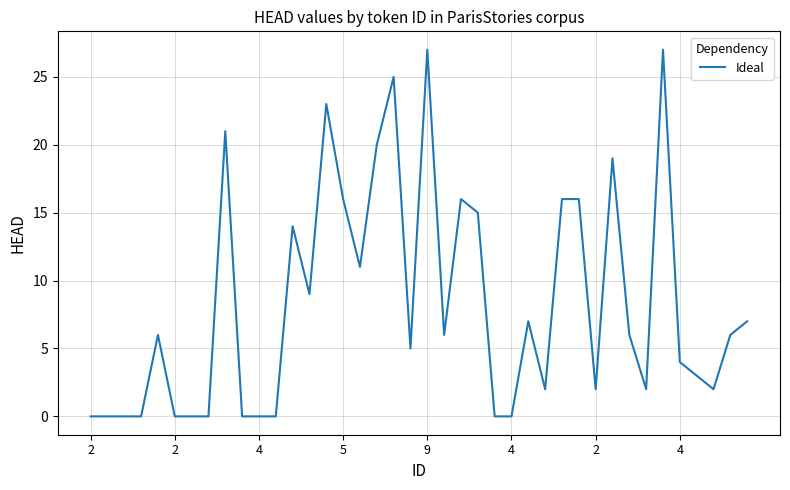

What is the difference between the second highest and second lowest values?

27